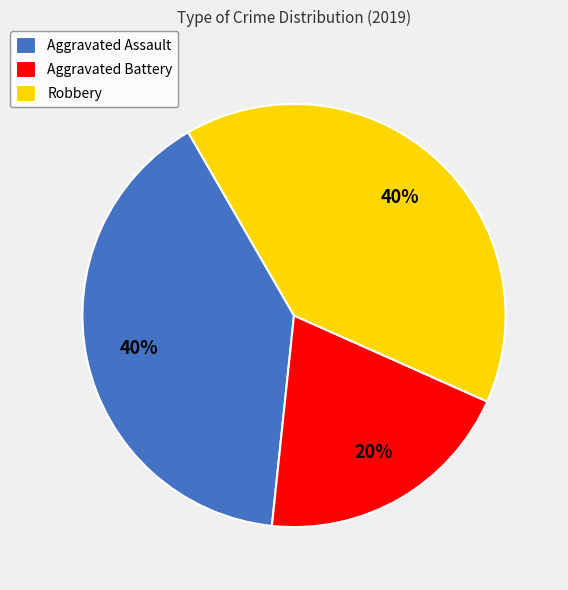

Approximately how many times larger is the value at Aggravated Battery compared to Robbery?

0.5